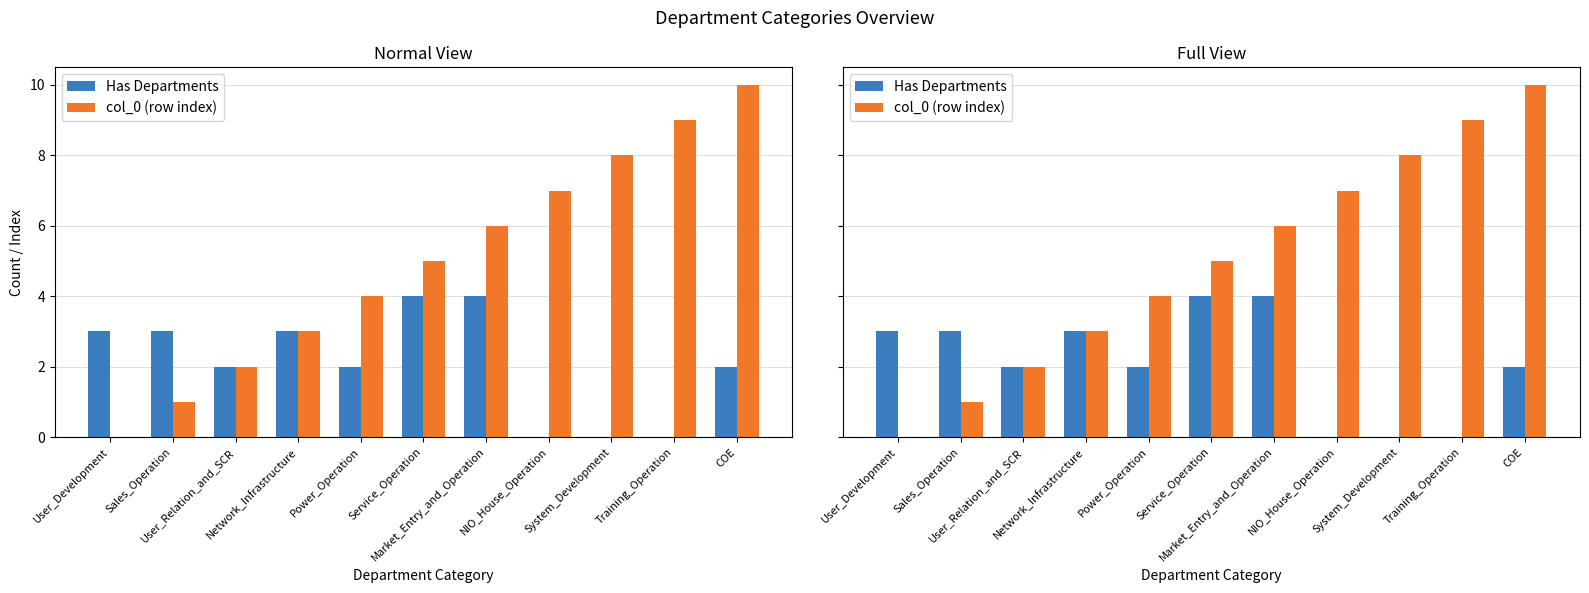

List the series in order of their peak value, lowest first.

Has Departments, col_0 (row index)